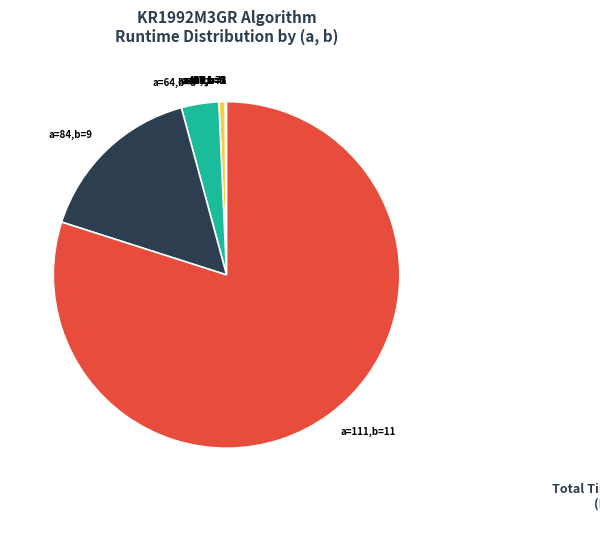

Which slice is the largest?

a=111,b=11